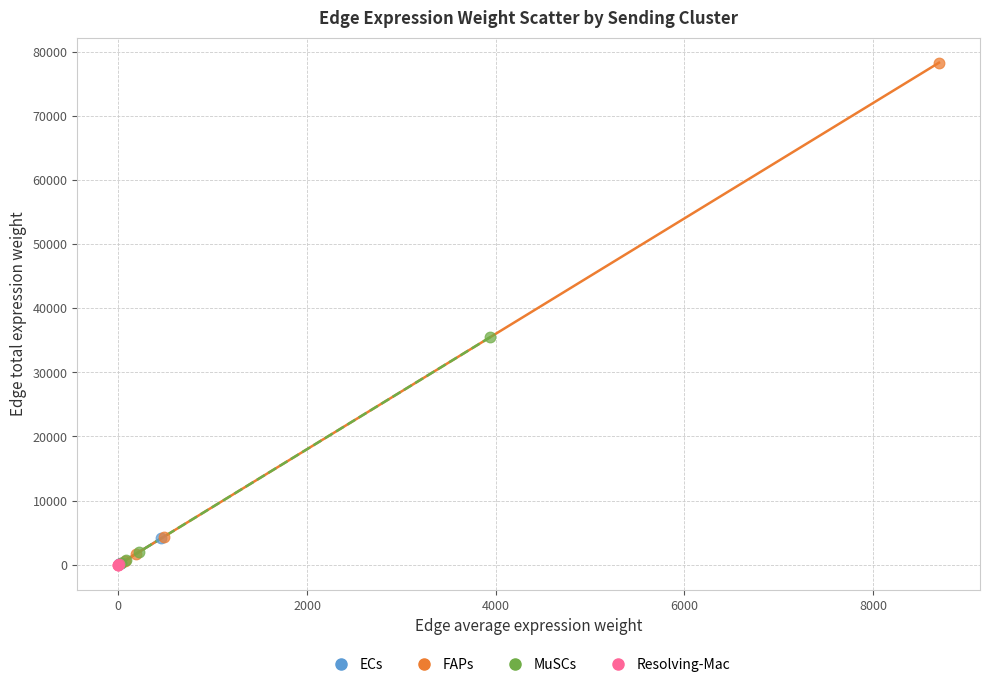

Which series contains the highest Y value?

FAPs